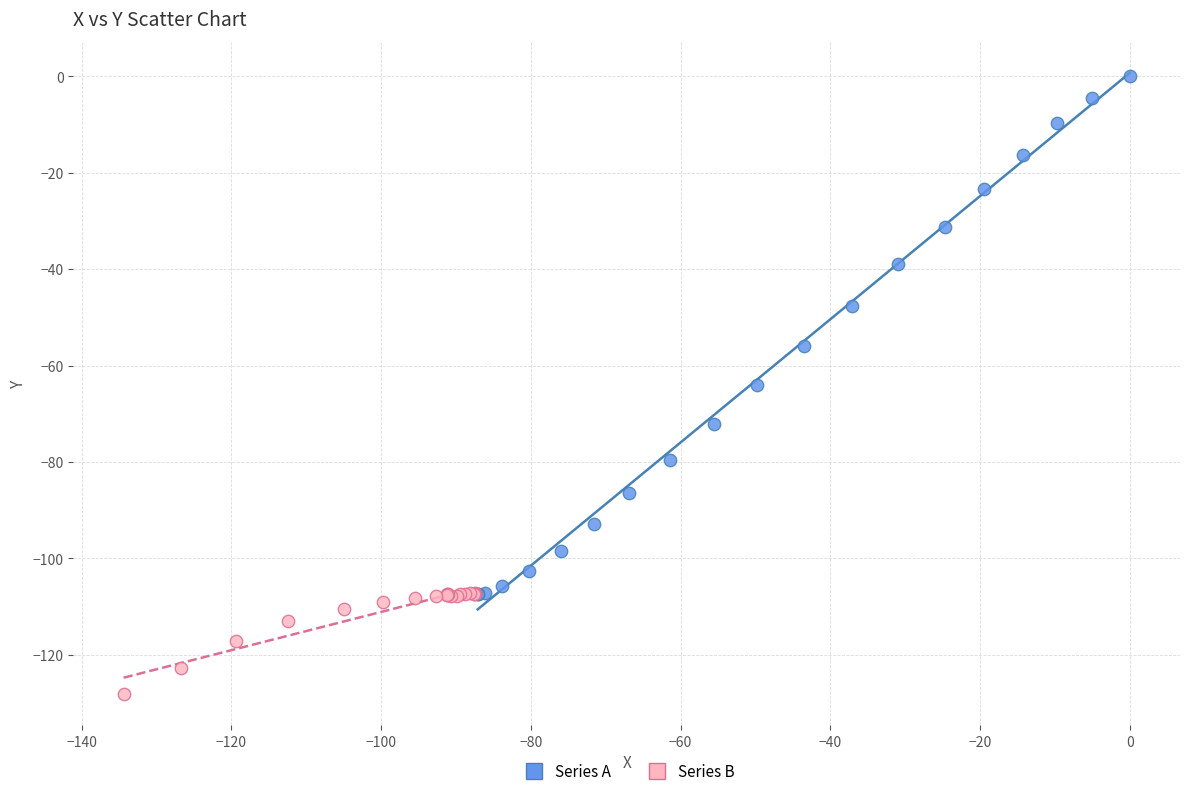

Which series reaches the minimum Y coordinate?

Series B